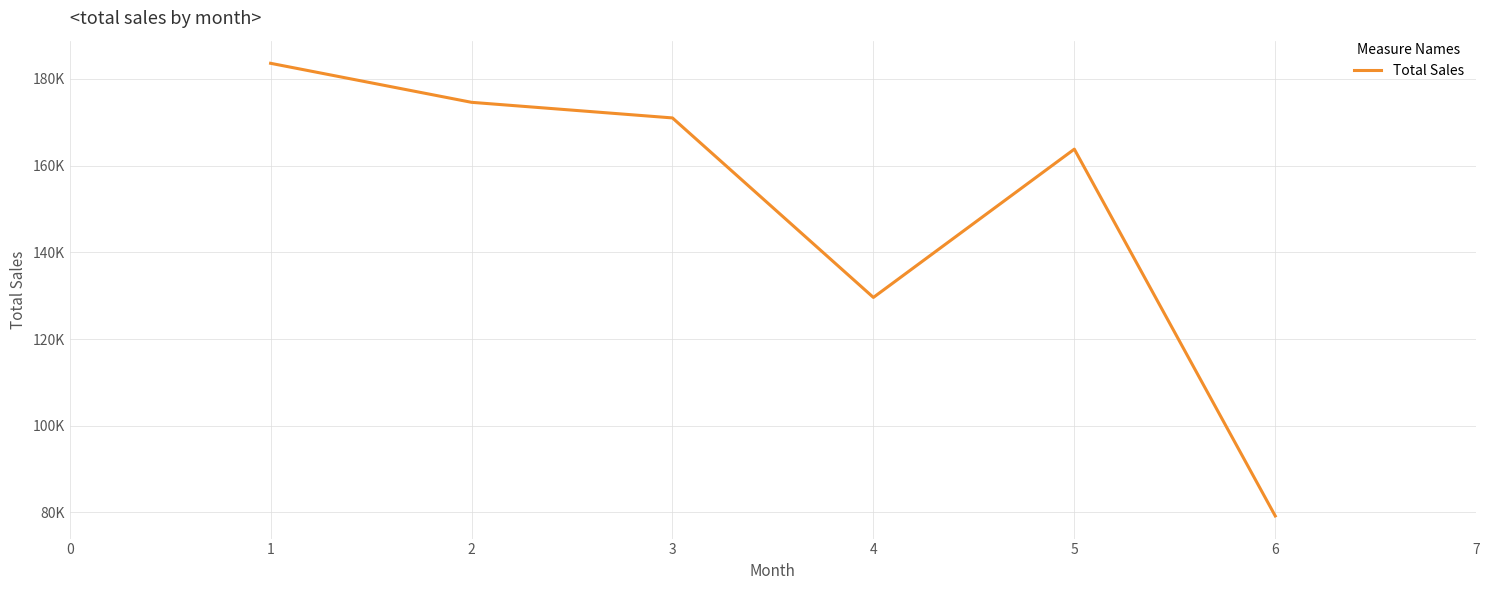

How many points are higher than both their immediate neighbors (excluding endpoints)?

1